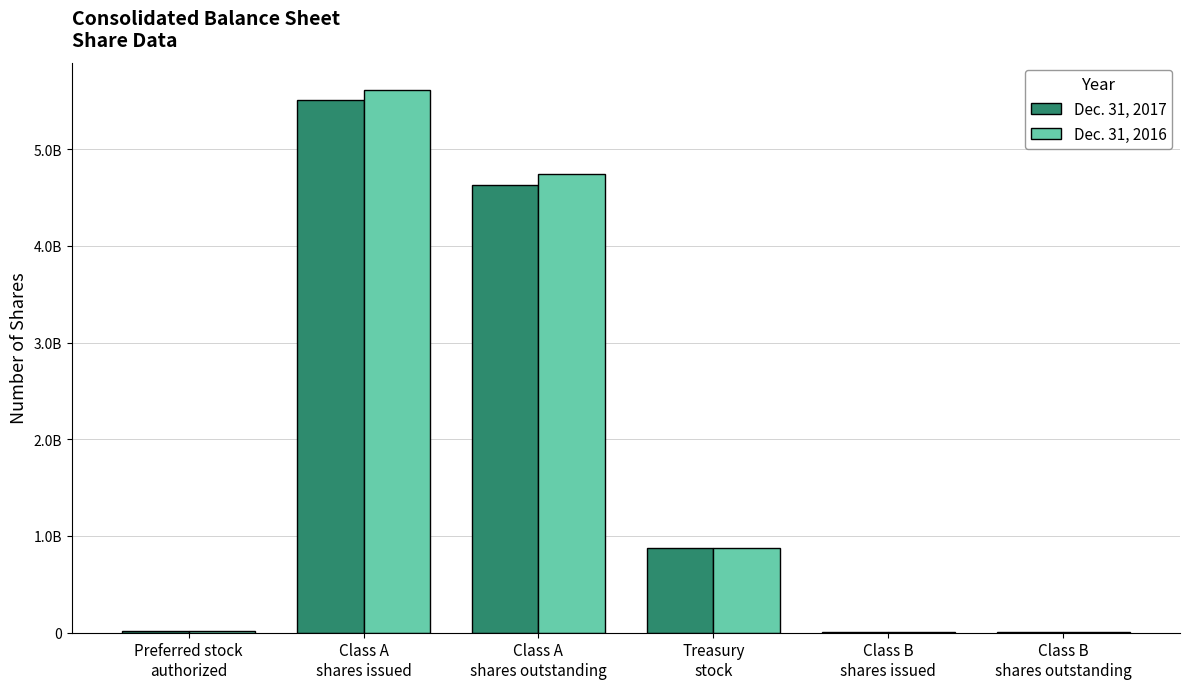

At which label does Dec. 31, 2016 reach its minimum?

Class B
shares issued